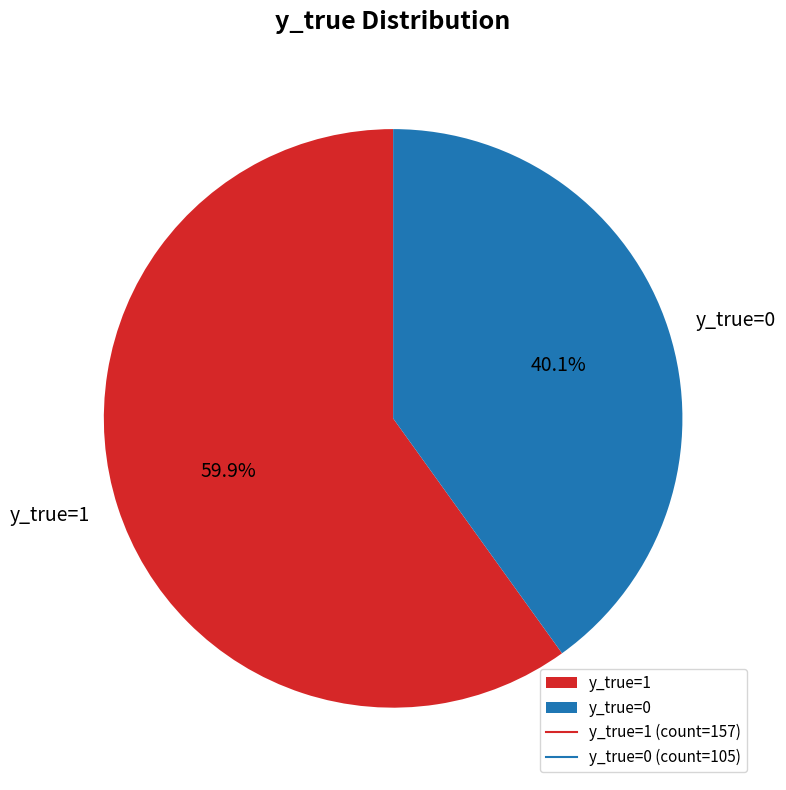

How many segments does this pie chart have?

2